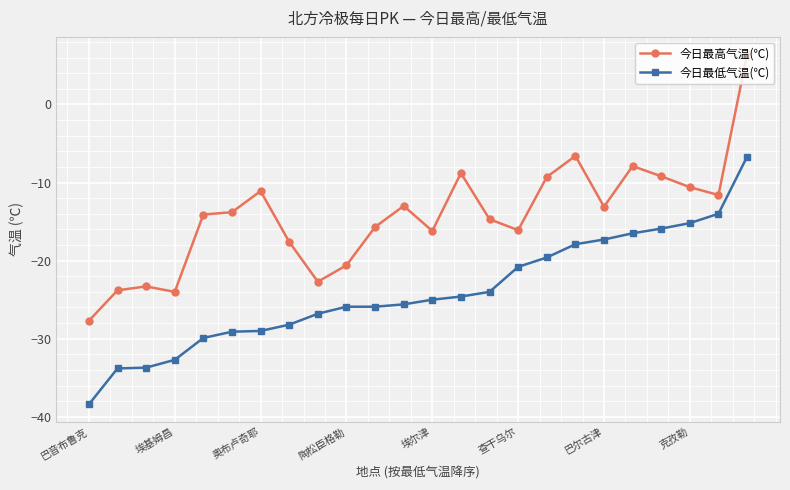

What is the difference between the maximum and second lowest values in the 今日最高气温(℃) series?

30.4